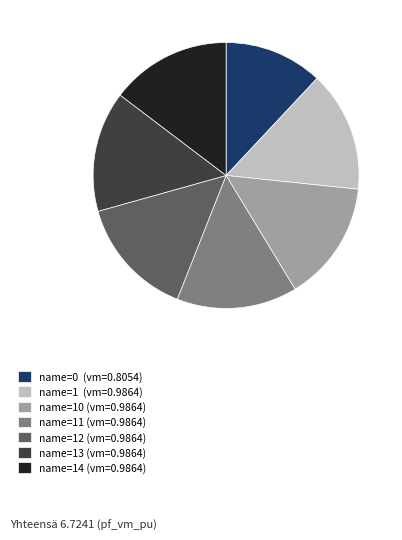

True or false: name=13 (vm=0.9864) accounts for 15% of the total.

True